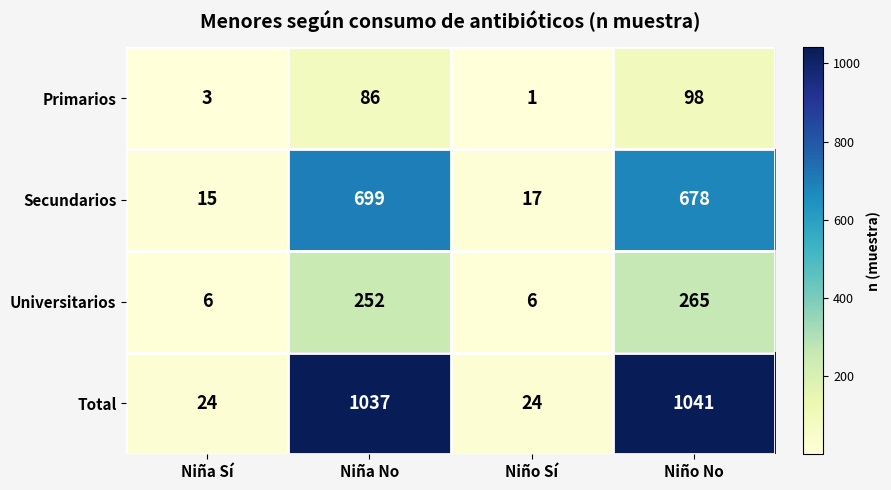

The value of Universitarios at Niña No is 252. True or false?

True